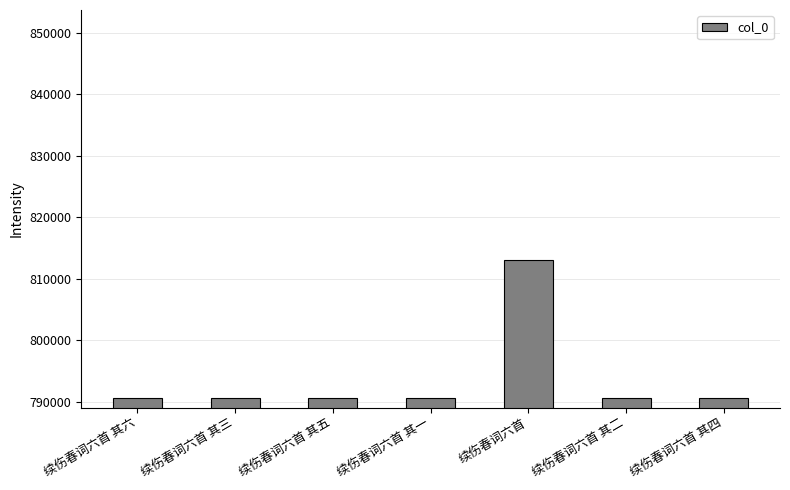

The value at 续伤春词六首 其五 is 790643. True or false?

True